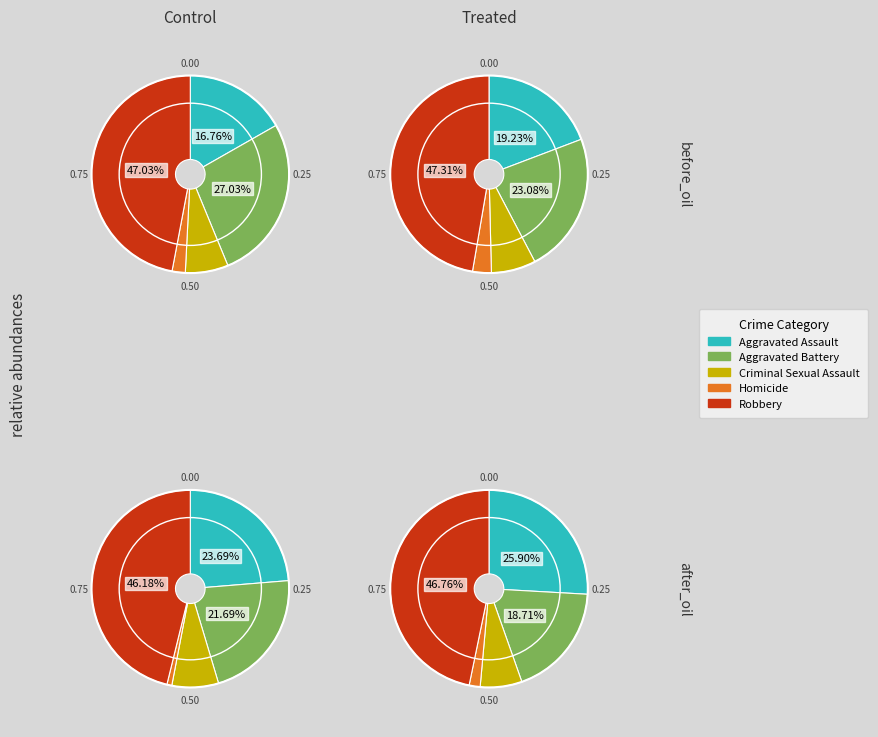

Does Robbery represent more than half of the total?

No